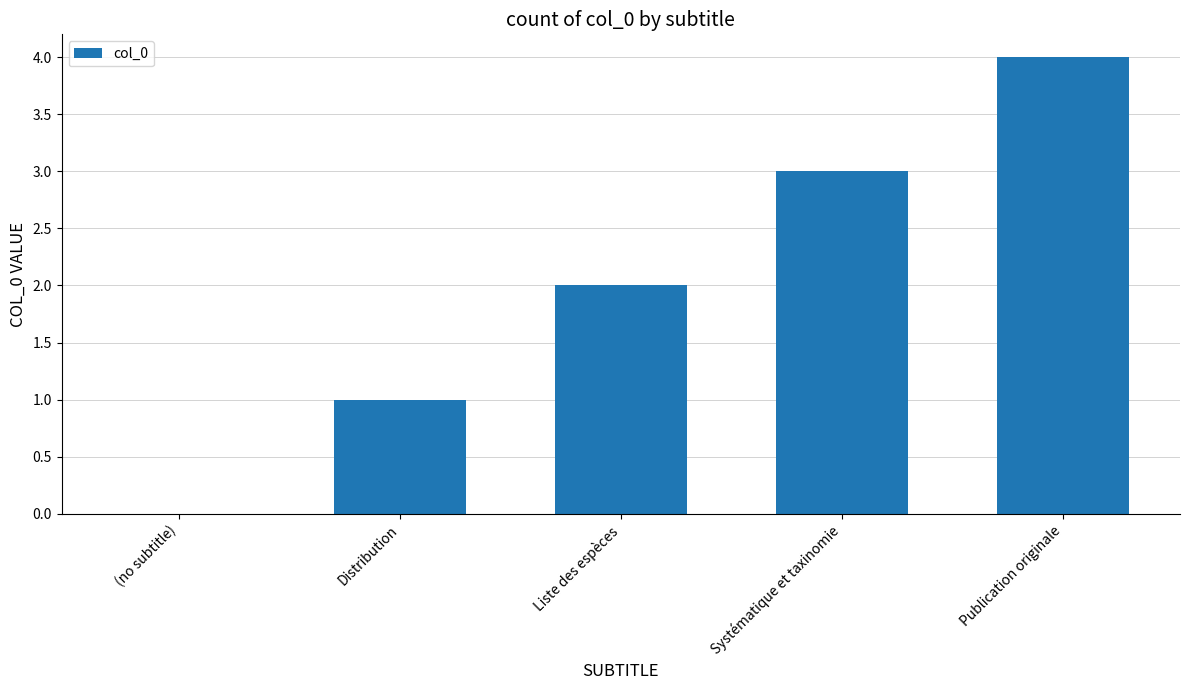

Does the chart contain stacked bars?

No